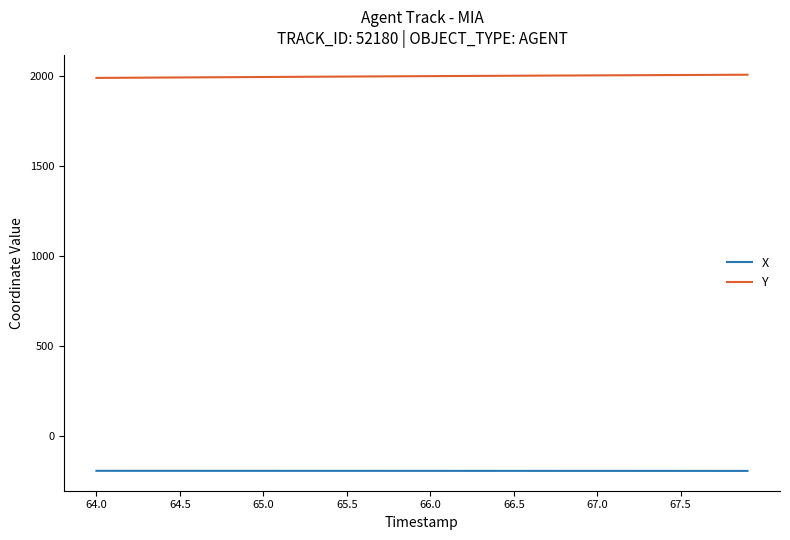

What is the difference between the second highest and second lowest values in the Y series?

16.8